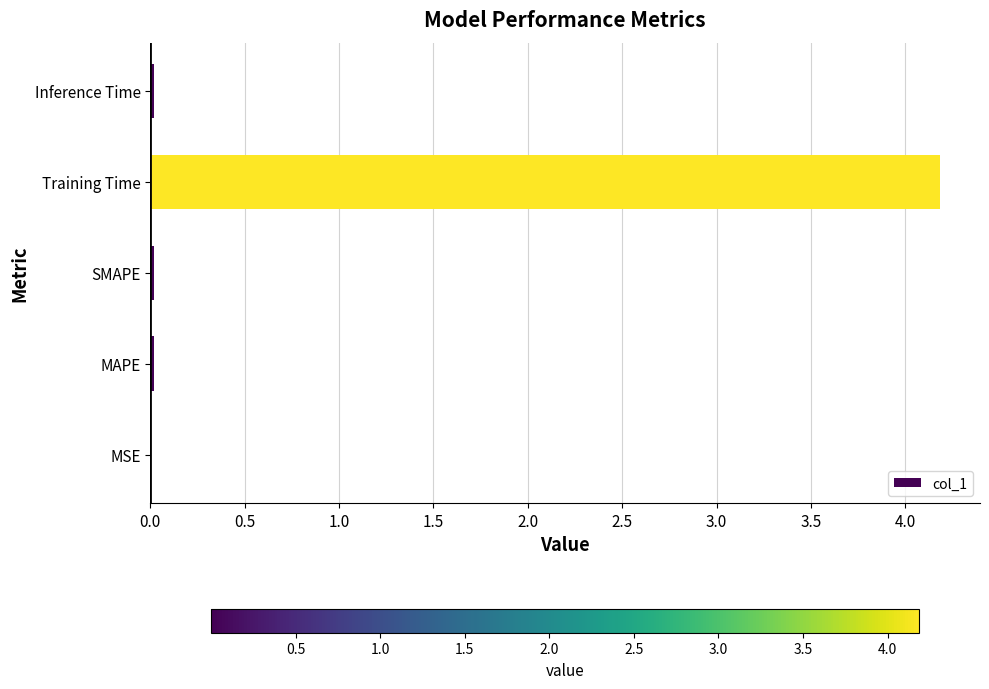

The chart shows a value of 0.0 at SMAPE. True or false?

True